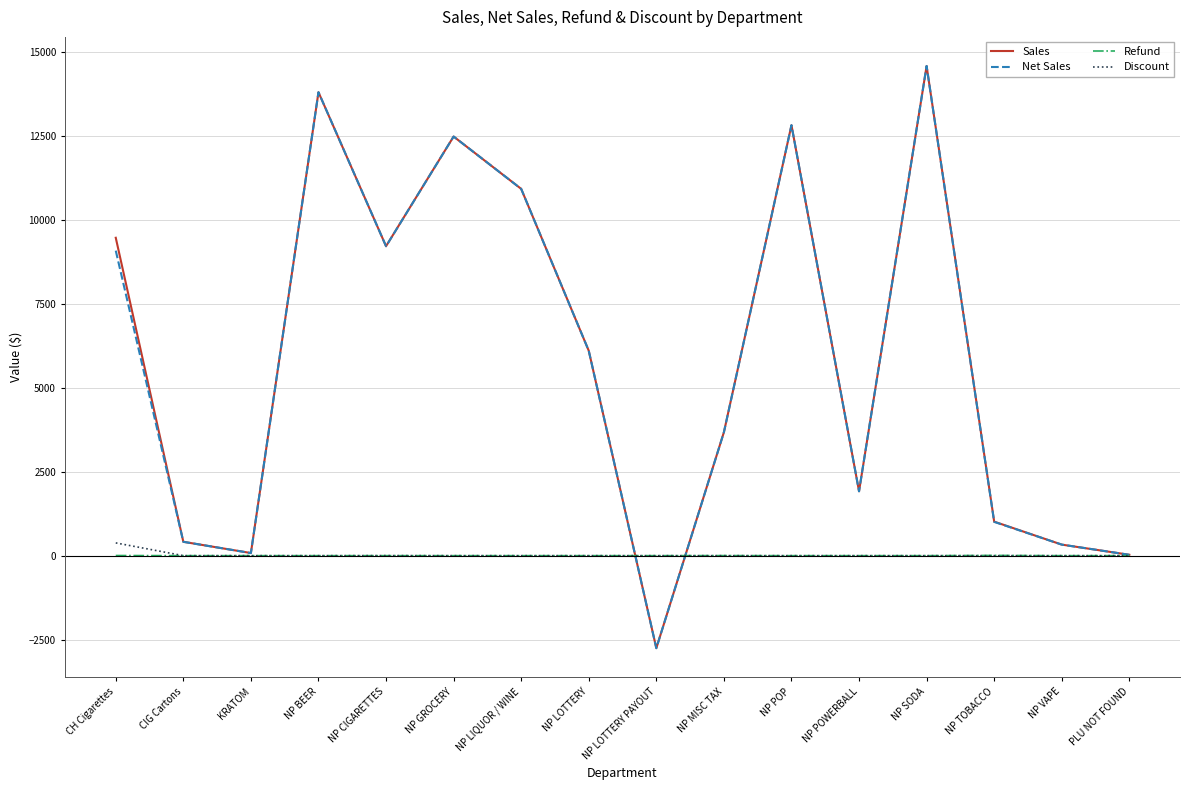

At which category is the sum across all series the highest?

NP SODA